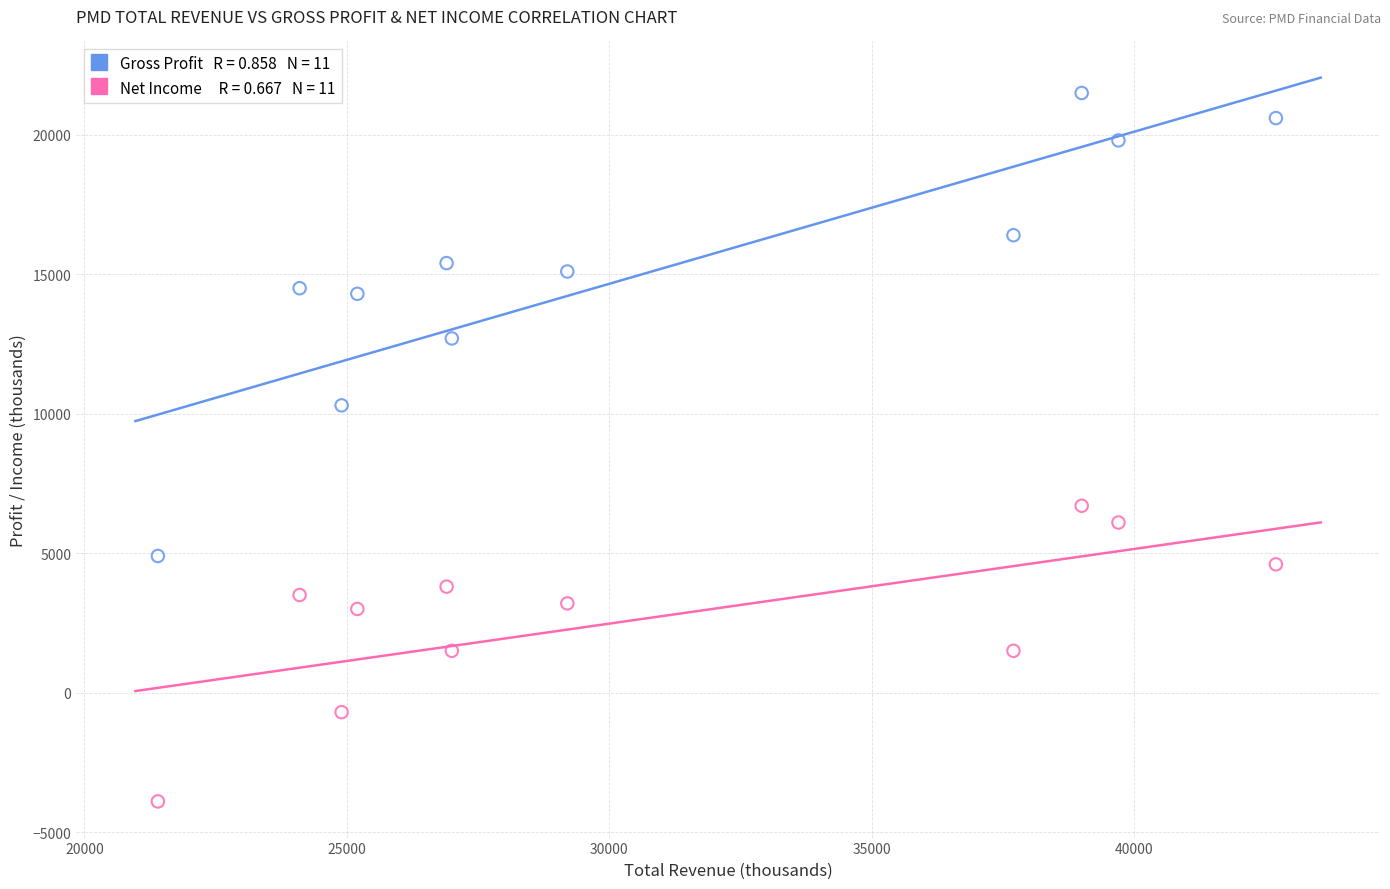

Across all series, what Y value is closest to 8800?

10300